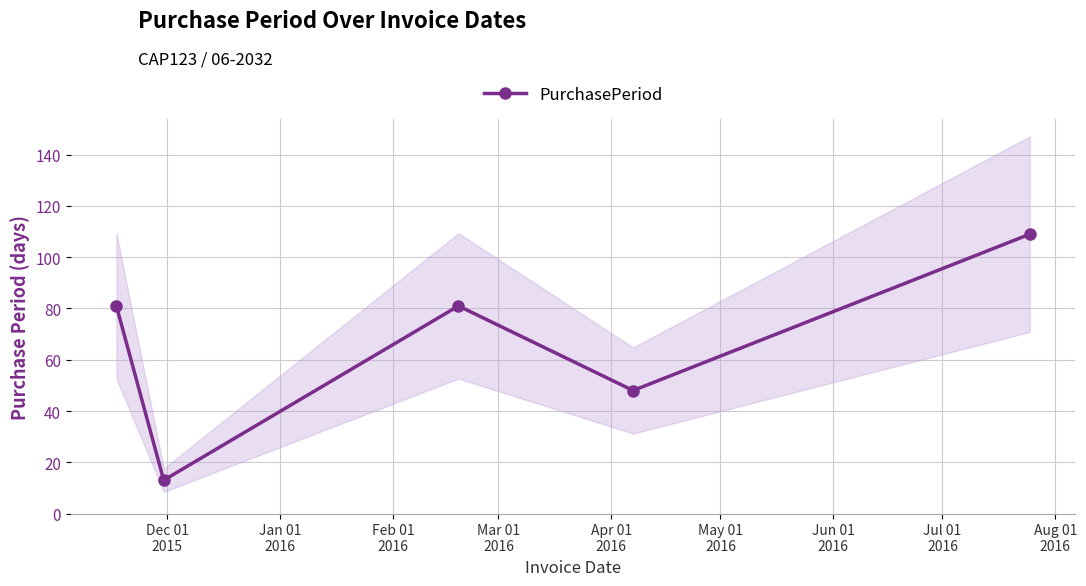

How many data points are less than 81?

2